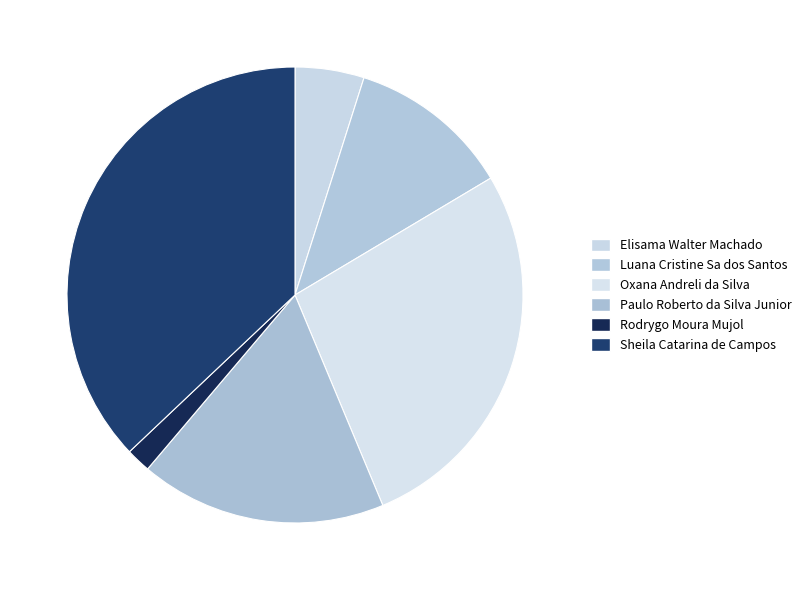

Which category has the biggest portion of the pie?

Sheila Catarina de Campos